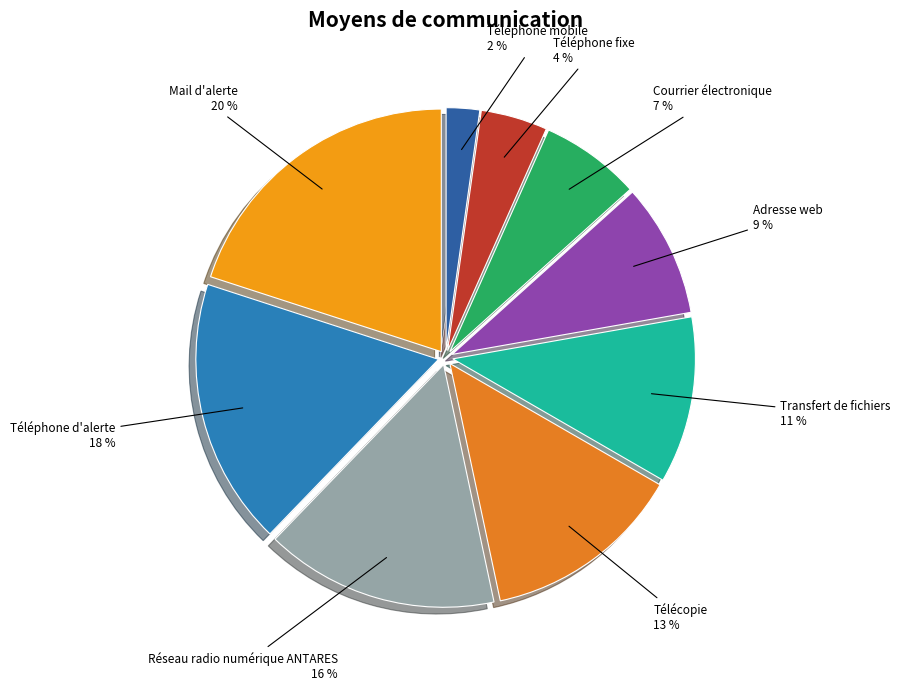

Is there any slice that represents more than half of the pie?

No